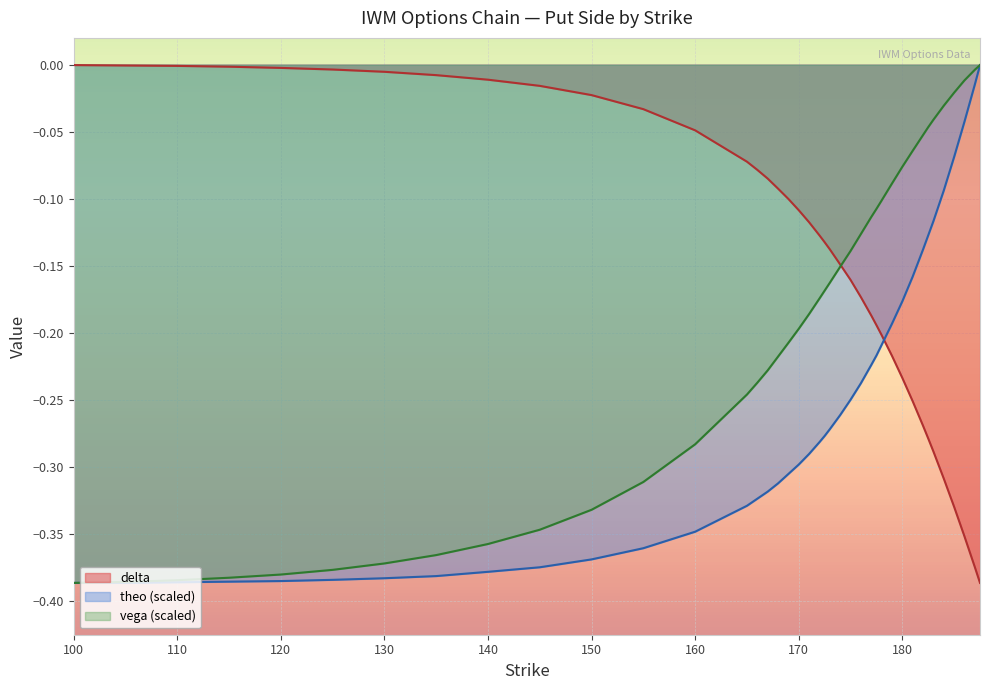

Reading right to left, list all the values displayed in this chart.

delta: -0.4	-0.4	-0.4	-0.3	-0.3	-0.3	-0.3	-0.3	-0.3	-0.2	-0.2	-0.2	-0.2	-0.2	-0.2	-0.2	-0.1	-0.1	-0.1	-0.1	-0.1	-0.1	-0.1	-0.1	-0.1	-0.1	-0.1	-0.0	-0.0	-0.0	-0.0	-0.0	-0.0	-0.0	-0.0	-0.0	-0.0	-0.0	-0.0	-0.0
vega: -0.0	-0.0	-0.0	-0.0	-0.0	-0.0	-0.0	-0.1	-0.1	-0.1	-0.1	-0.1	-0.1	-0.1	-0.1	-0.1	-0.2	-0.2	-0.2	-0.2	-0.2	-0.2	-0.2	-0.2	-0.2	-0.2	-0.2	-0.3	-0.3	-0.3	-0.3	-0.4	-0.4	-0.4	-0.4	-0.4	-0.4	-0.4	-0.4	-0.4
theo: -0.0	-0.0	-0.0	-0.1	-0.1	-0.1	-0.1	-0.1	-0.2	-0.2	-0.2	-0.2	-0.2	-0.2	-0.2	-0.3	-0.3	-0.3	-0.3	-0.3	-0.3	-0.3	-0.3	-0.3	-0.3	-0.3	-0.3	-0.3	-0.4	-0.4	-0.4	-0.4	-0.4	-0.4	-0.4	-0.4	-0.4	-0.4	-0.4	-0.4